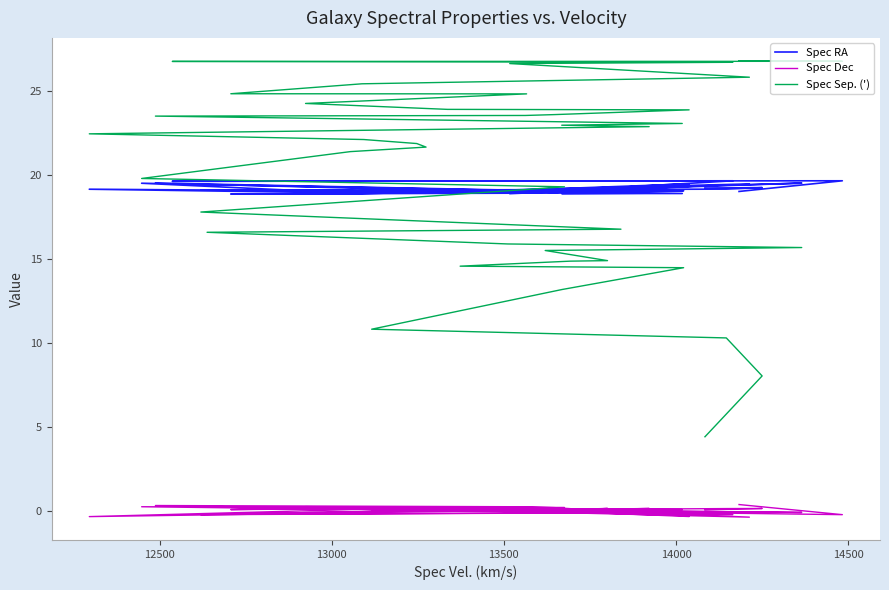

Does the chart display data point markers on the line(s)?

No